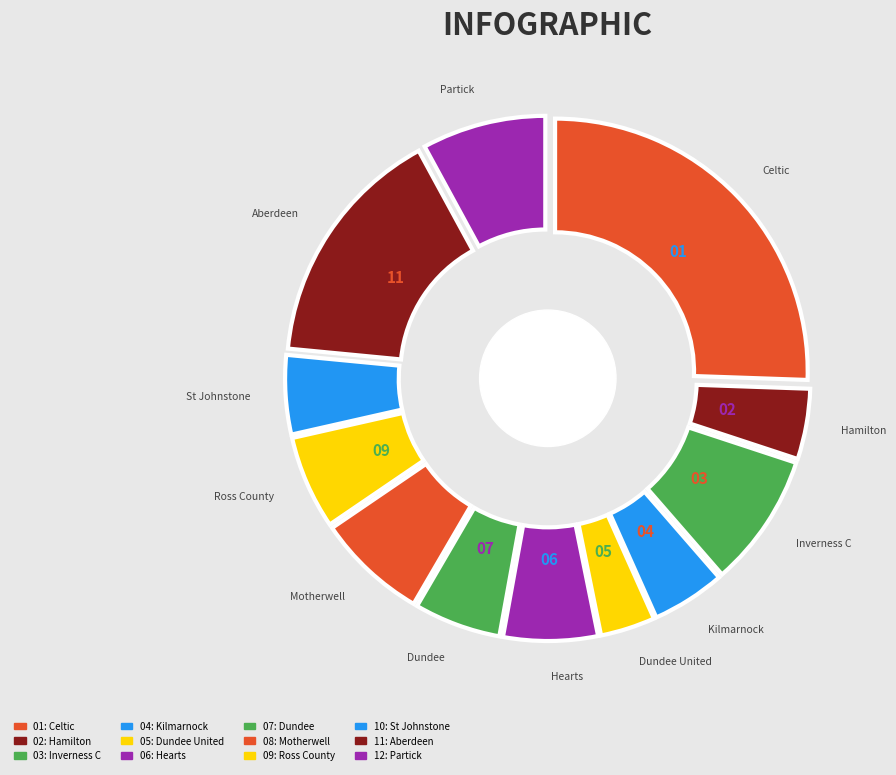

Which has a higher value, Dundee United or Hamilton?

Hamilton